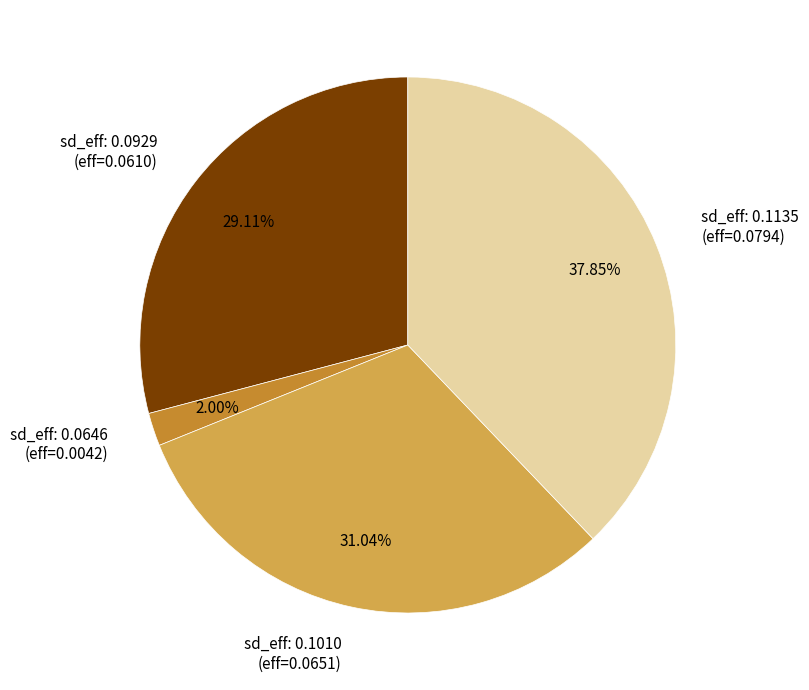

Does sd_eff: 0.0646 (eff=0.0042) account for over 50% of the chart?

No